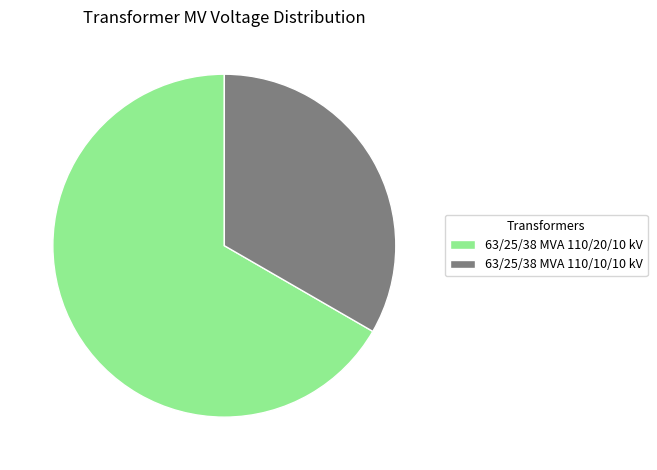

Do 63/25/38 MVA 110/10/10 kV and 63/25/38 MVA 110/20/10 kV together represent more than half of the pie?

Yes